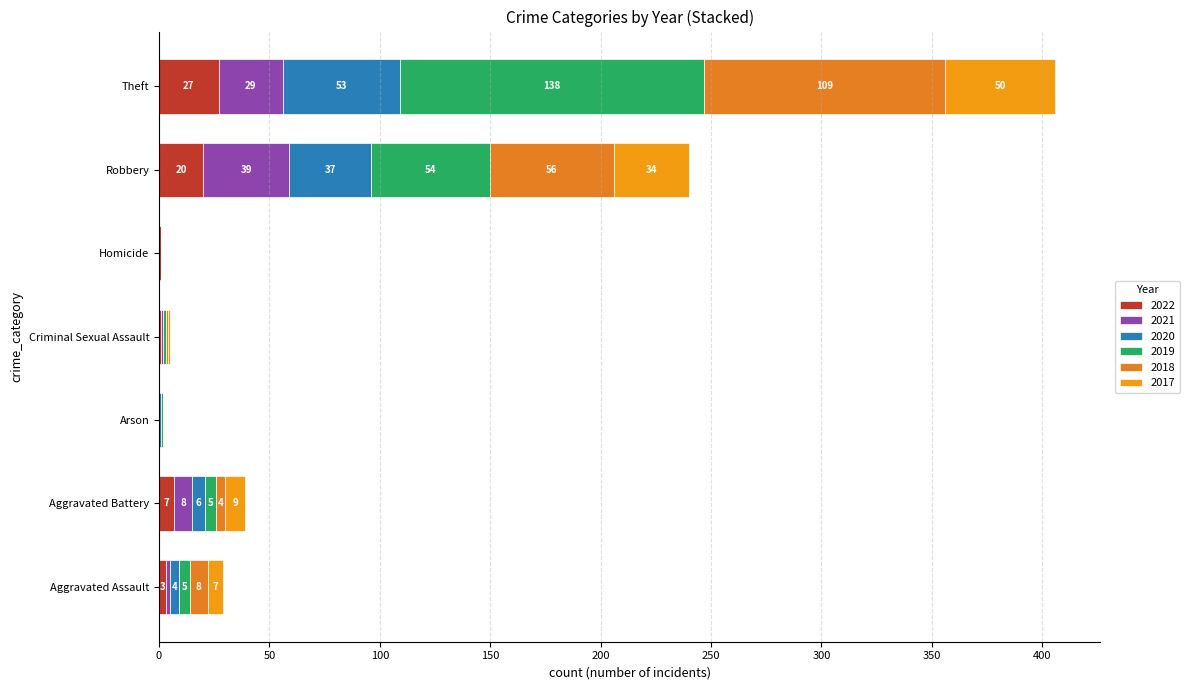

How many categories are shown in the chart?

7